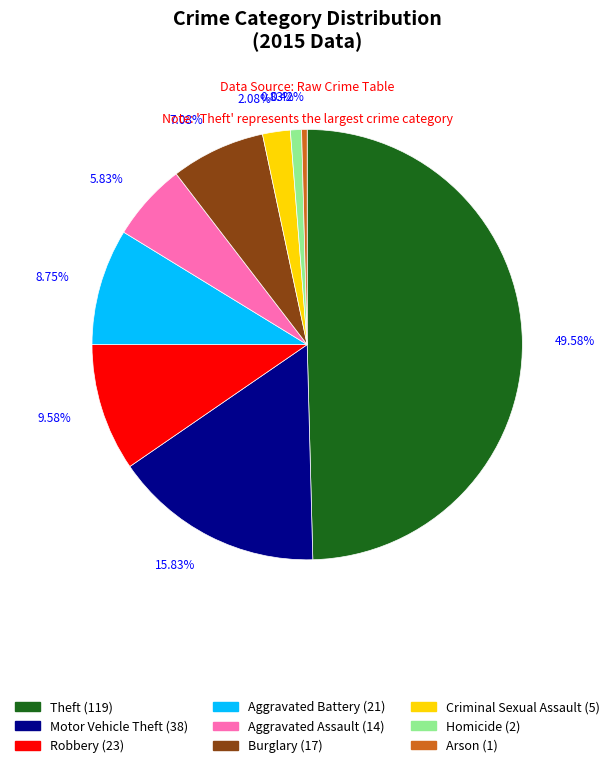

The Aggravated Battery slice represents 9% of the pie. True or false?

True